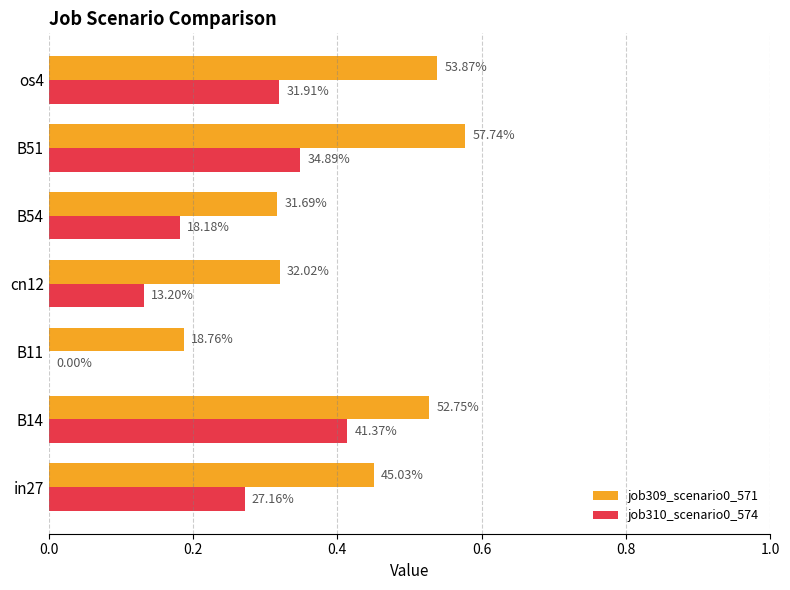

Does the chart contain stacked bars?

No